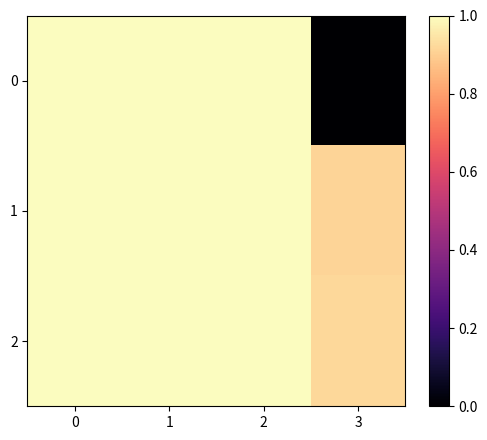

Which series has the largest total across all categories?

2